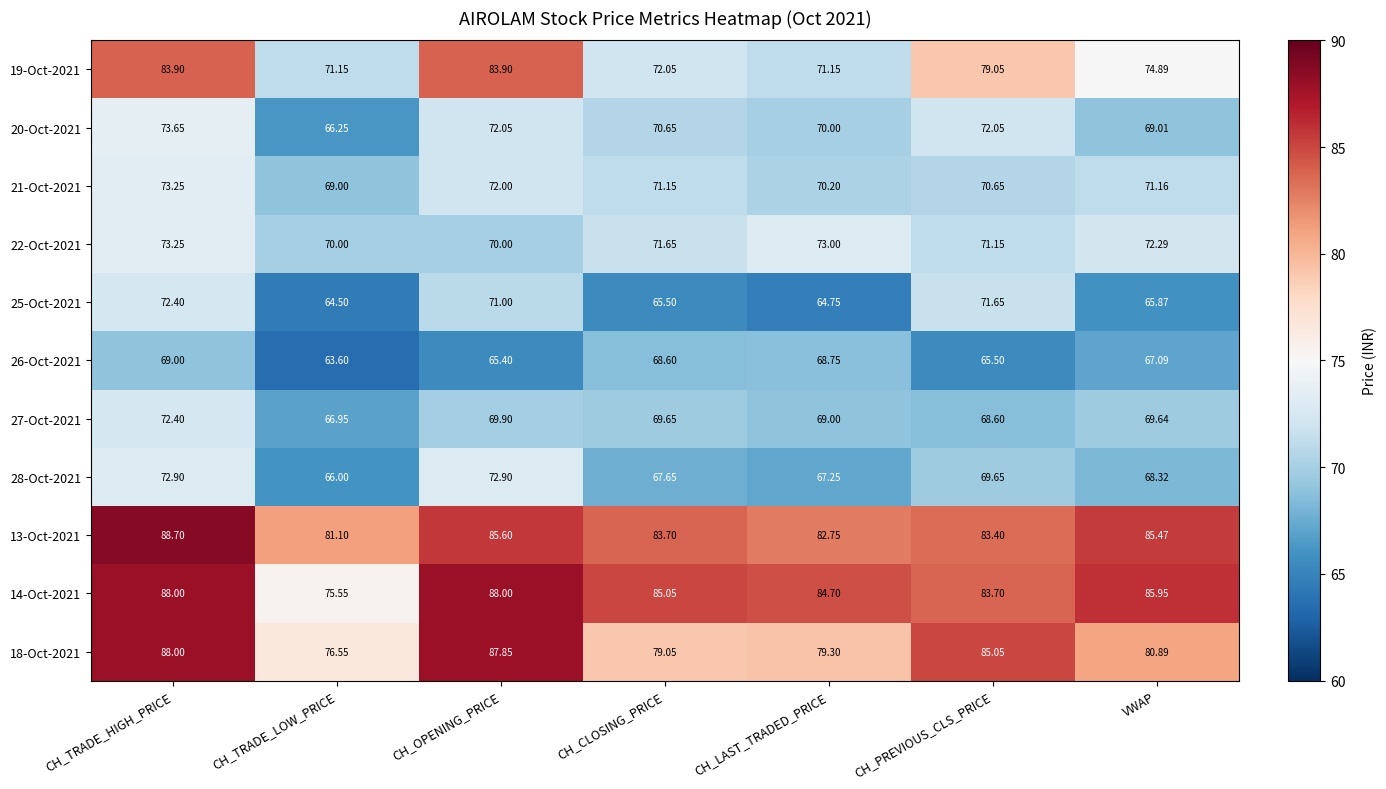

At which label does 25-Oct-2021 first exceed 65?

CH_TRADE_HIGH_PRICE